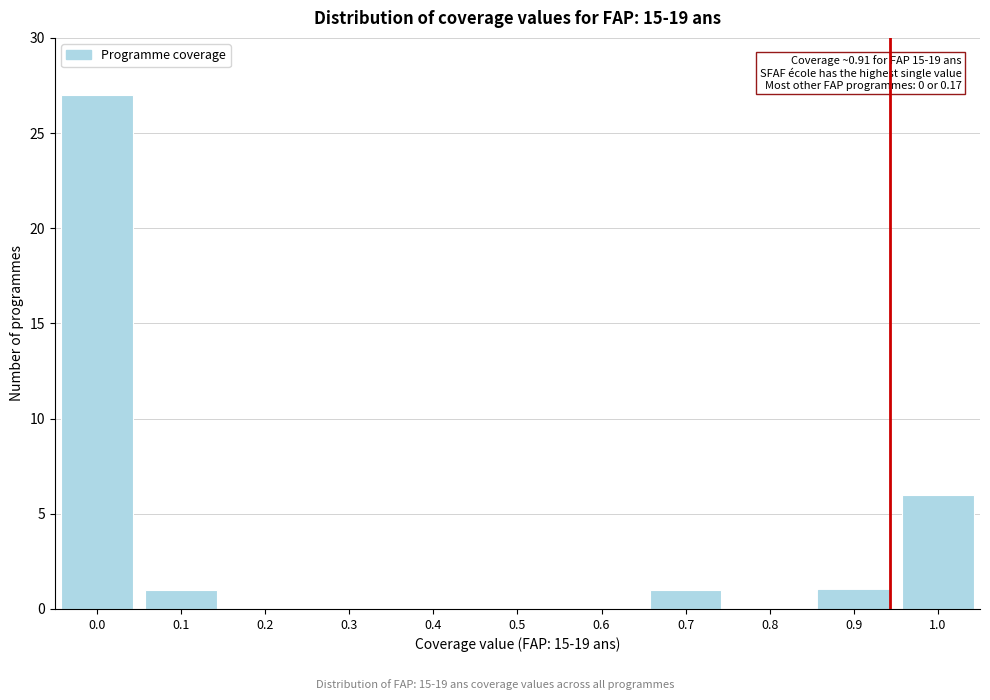

Reading left to right, what are all the values shown in this chart?

0.0=27	0.1=1	0.2=0	0.3=0	0.4=0	0.5=0	0.6=0	0.7=1	0.8=0	0.9=1	1.0=6